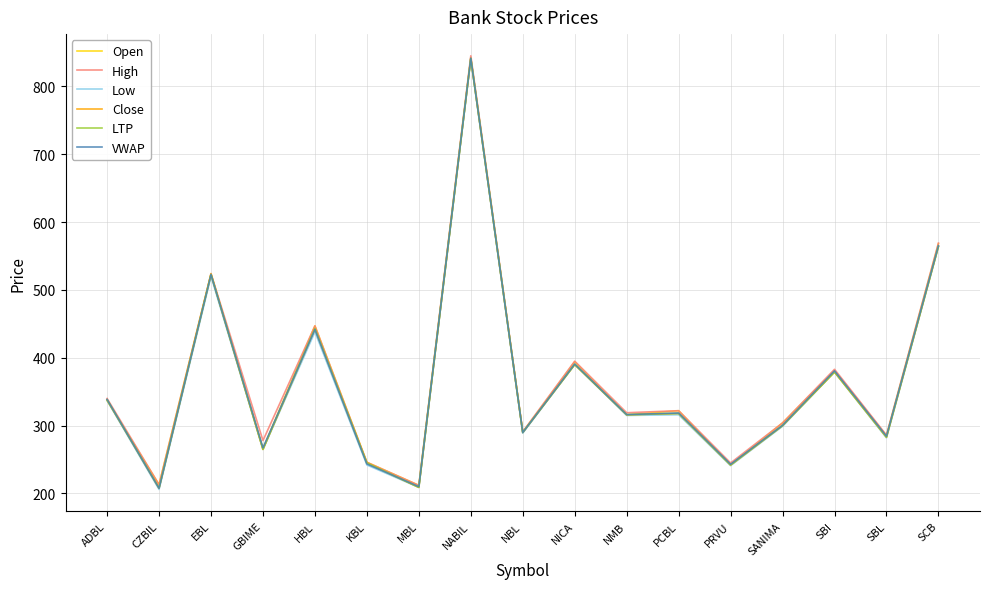

After their last crossing, which series has the higher values: VWAP or LTP?

VWAP